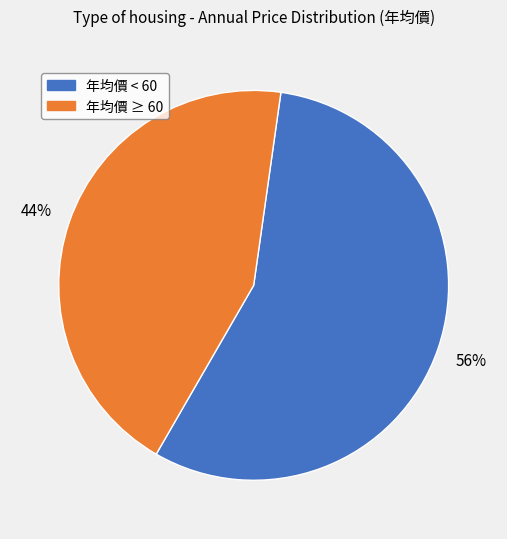

How many slices are in this pie chart?

2